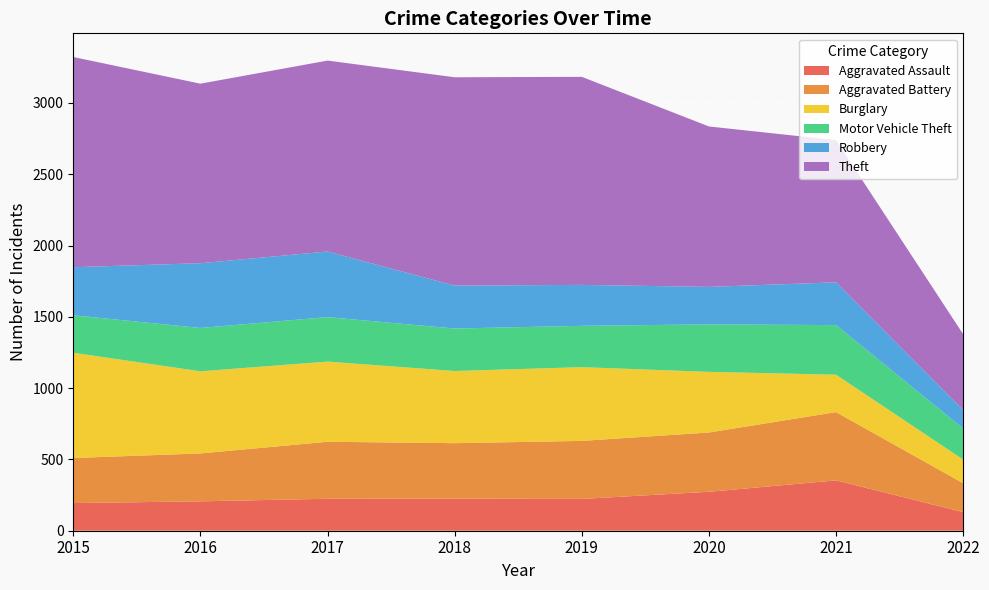

Reading left to right, transcribe all the data shown in this chart.

Aggravated Assault: 2015=194	2016=206	2017=224	2018=225	2019=223	2020=273	2021=353	2022=130
Aggravated Battery: 2015=316	2016=336	2017=400	2018=389	2019=407	2020=416	2021=479	2022=203
Burglary: 2015=738	2016=576	2017=562	2018=506	2019=517	2020=425	2021=262	2022=166
Motor Vehicle Theft: 2015=263	2016=304	2017=312	2018=298	2019=290	2020=333	2021=348	2022=218
Robbery: 2015=337	2016=454	2017=460	2018=301	2019=287	2020=263	2021=300	2022=129
Theft: 2015=1474	2016=1259	2017=1339	2018=1461	2019=1459	2020=1125	2021=997	2022=532